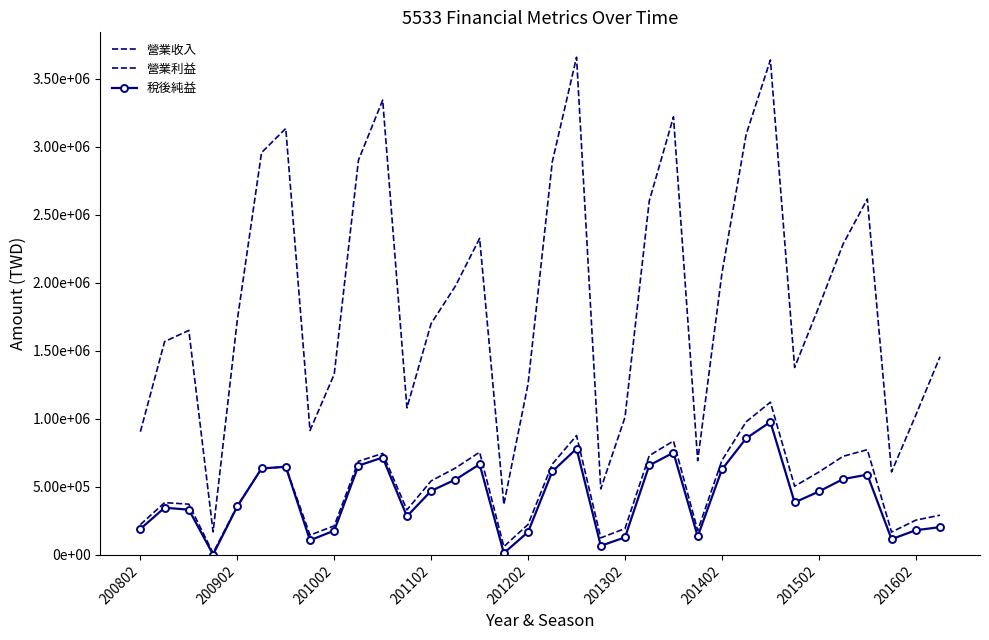

True or false: 營業收入 and 稅後純益 cross at least once.

False